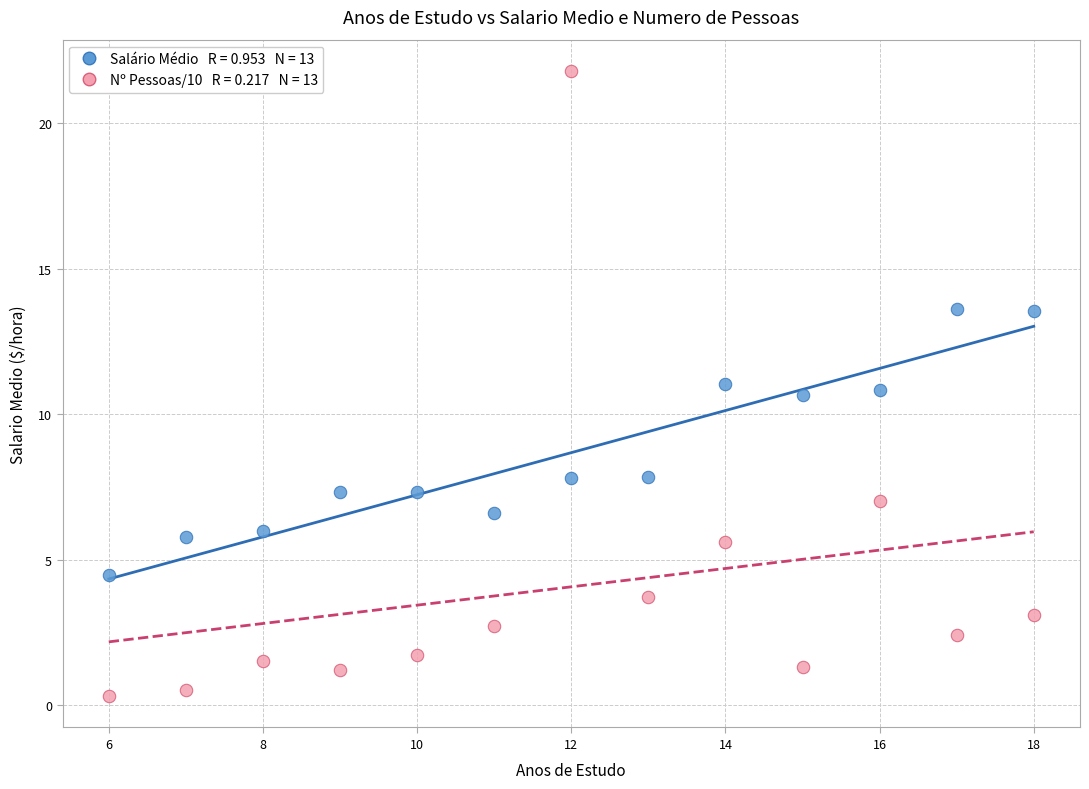

Across all data points, what is the range of X values (max minus min)?

12.0